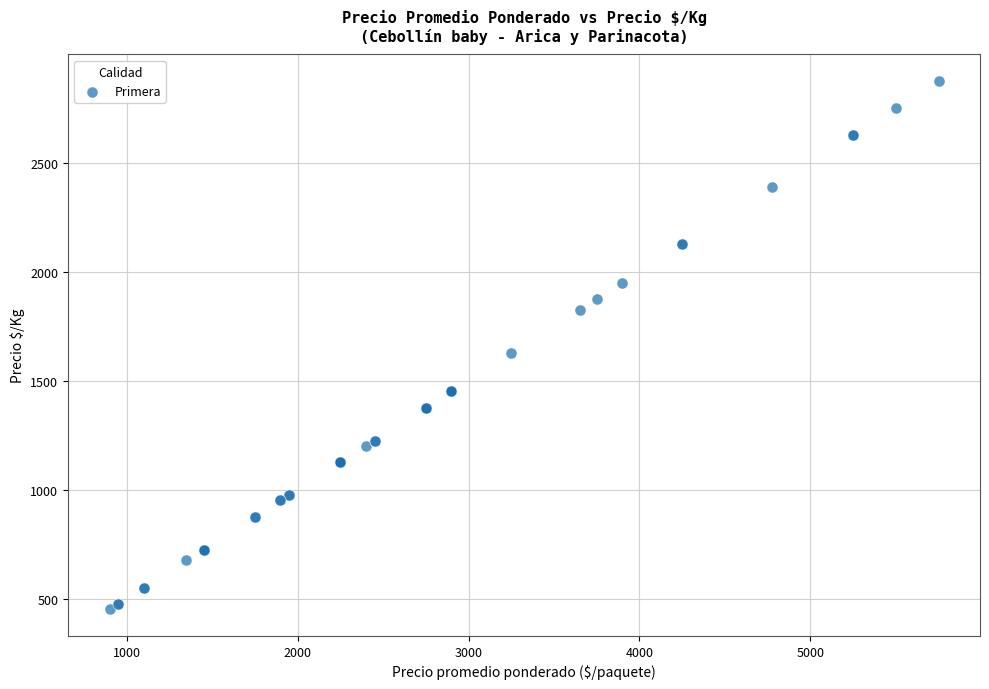

What Y value in the scatter plot is closest to 1662?

1625